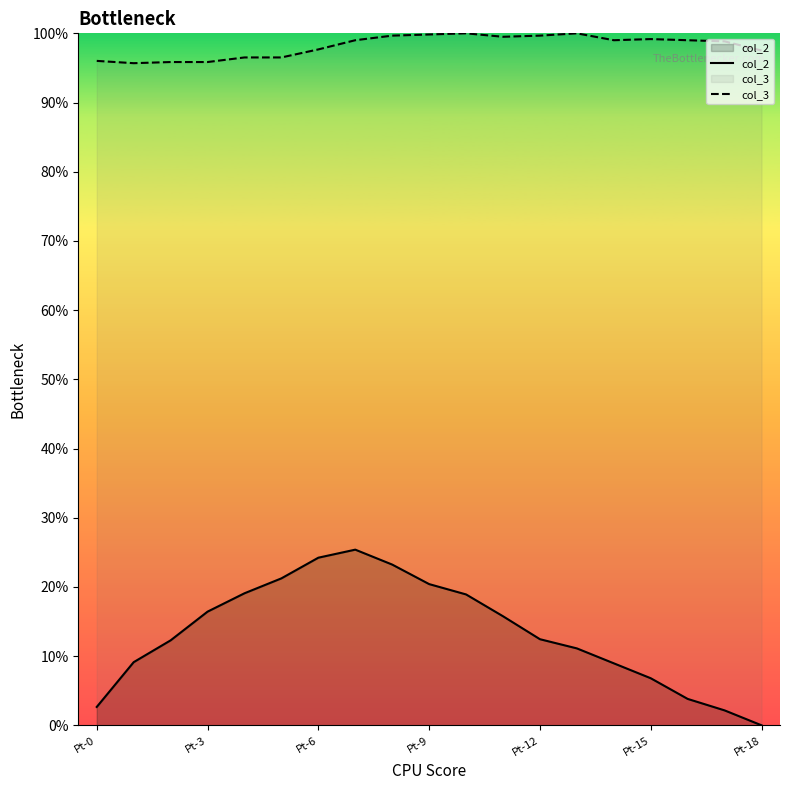

At which label does col_3 first exceed 99?

7